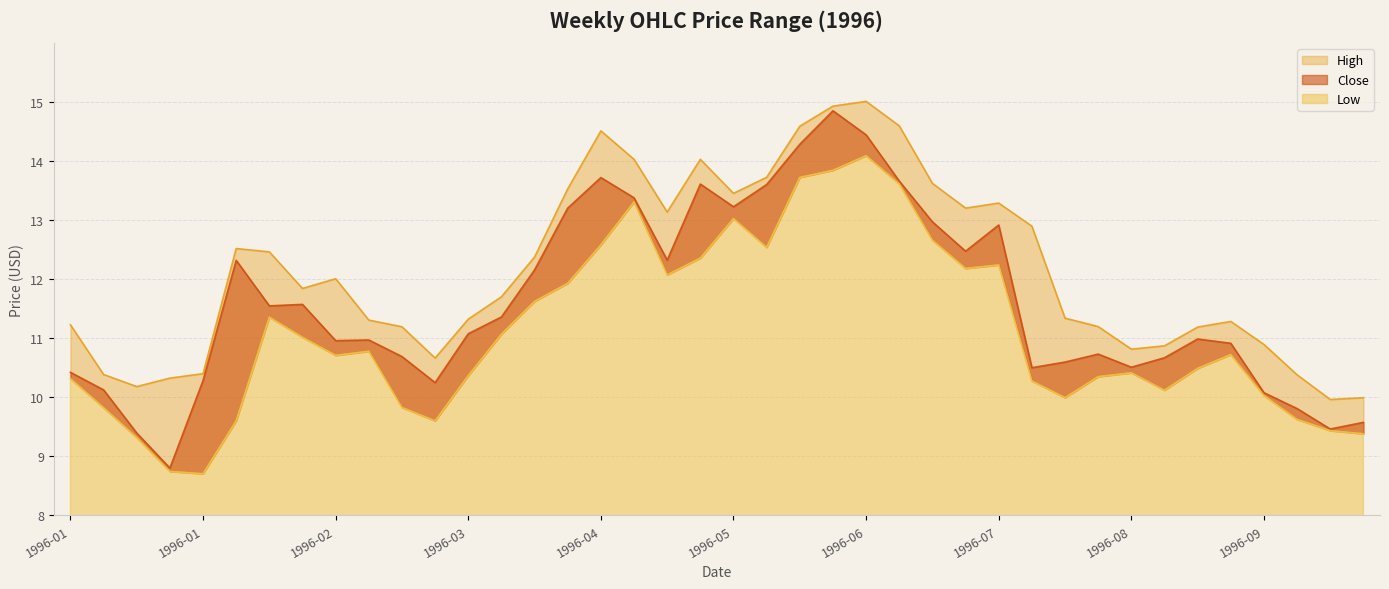

What is the average value of the Close series?

11.6